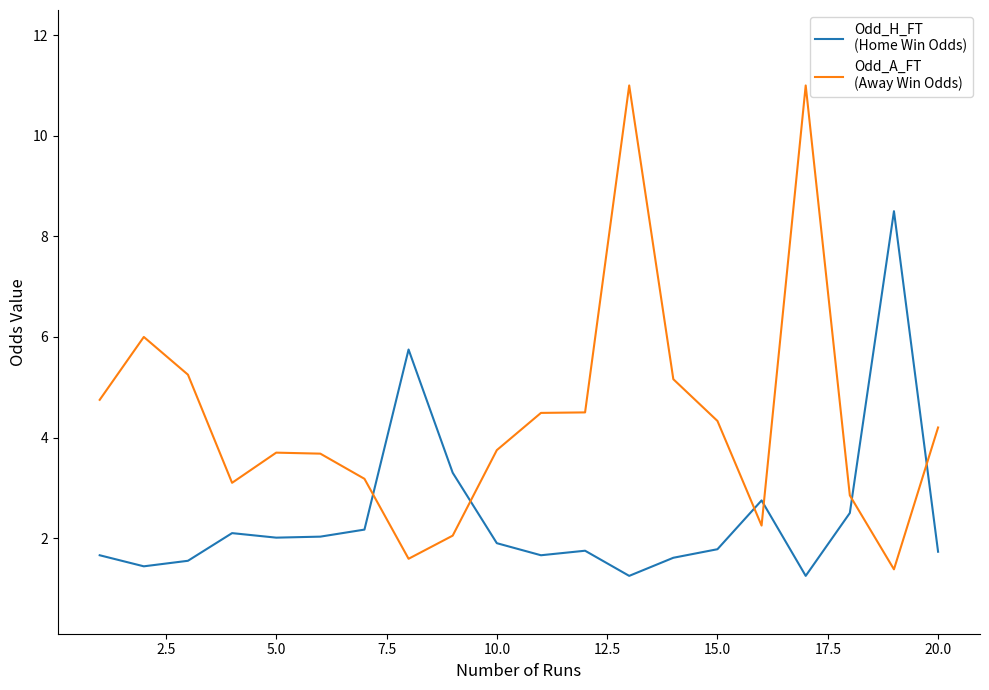

What is the greatest value displayed?

11.0